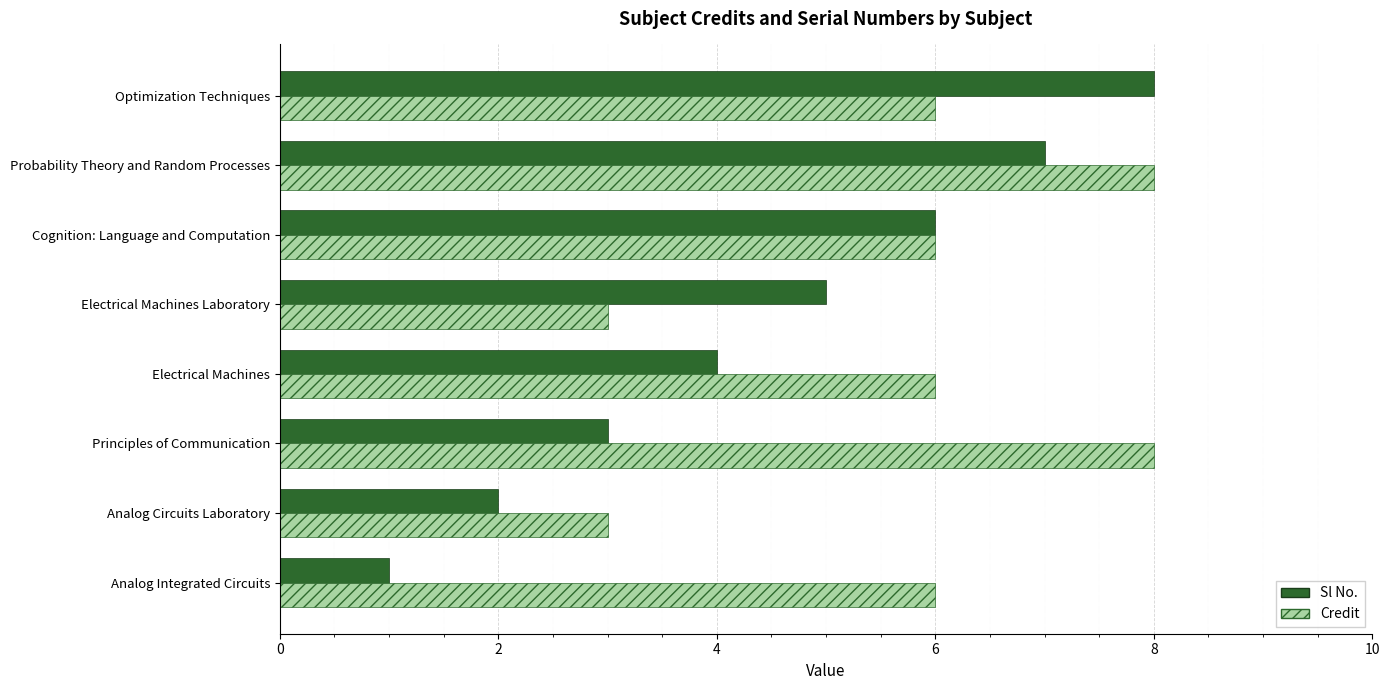

How many data points does each series have?

8